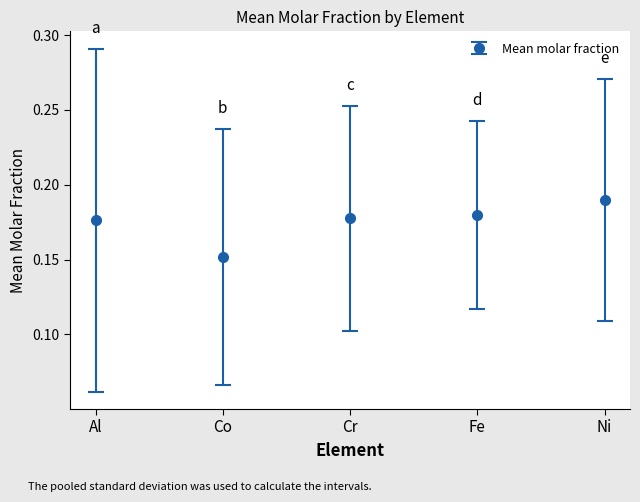

The chart shows a value of 0.0 at Co. True or false?

False